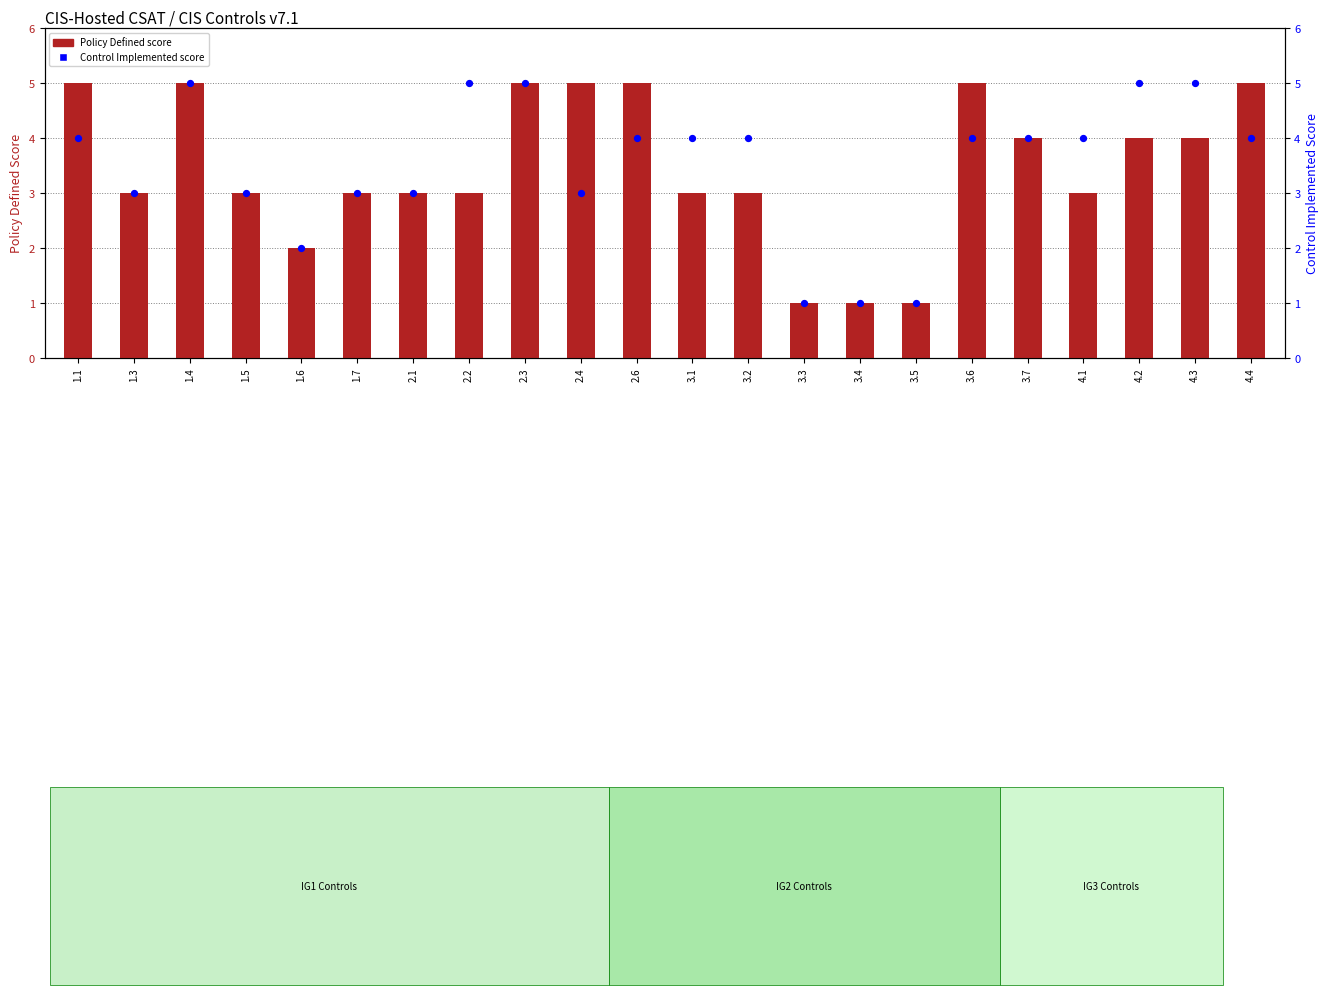

Which series has the widest spread of Y values?

Policy Defined